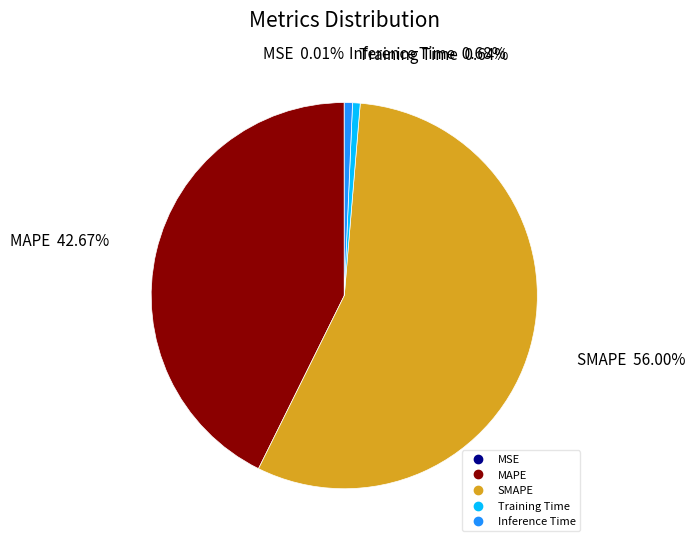

Combined, do Inference Time and SMAPE account for over 50%?

Yes